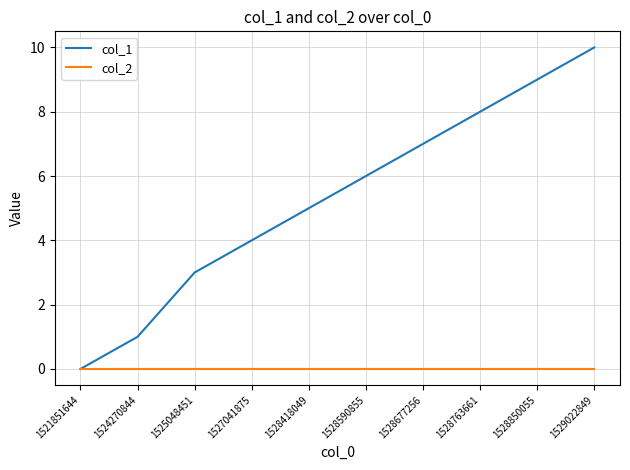

Reading left to right, list all the values displayed in this chart.

col_1: 1521851644=0	1524270844=1	1525048451=3	1527041875=4	1528418049=5	1528590855=6	1528677256=7	1528763661=8	1528850055=9	1529022849=10
col_2: 1521851644=0	1524270844=0	1525048451=0	1527041875=0	1528418049=0	1528590855=0	1528677256=0	1528763661=0	1528850055=0	1529022849=0